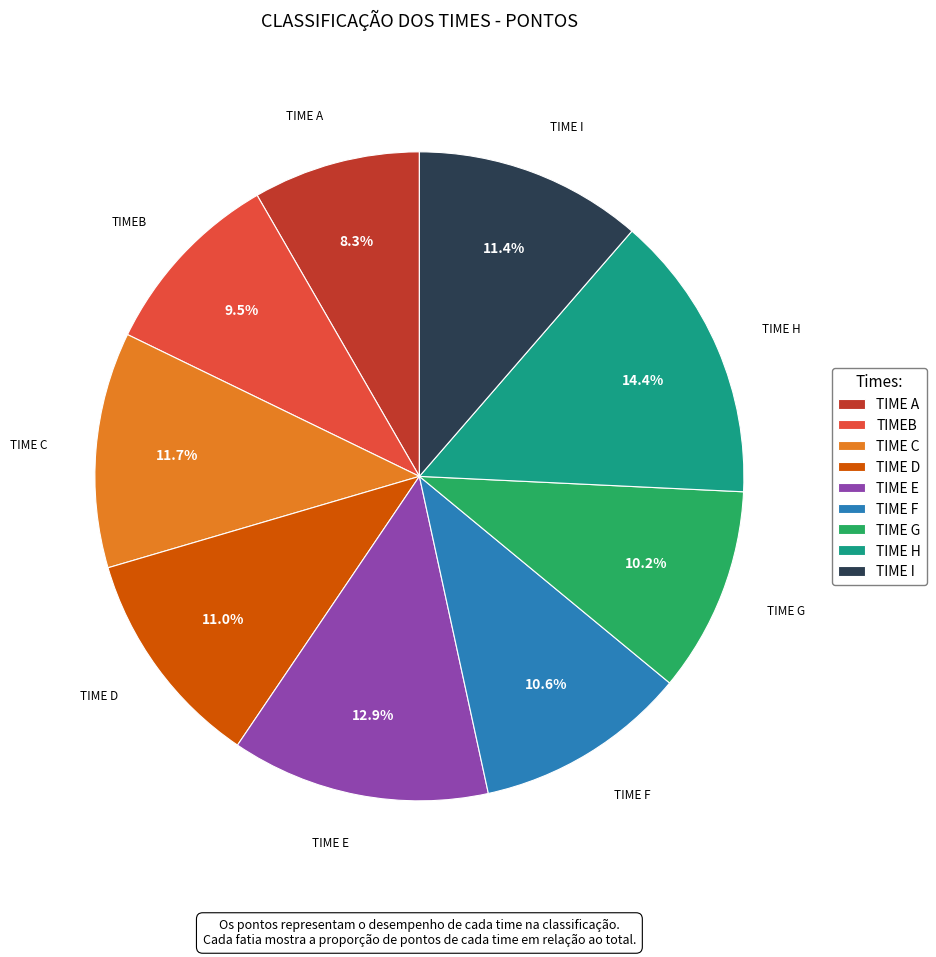

Approximately how many times larger is the value at TIME F compared to TIME E?

0.8